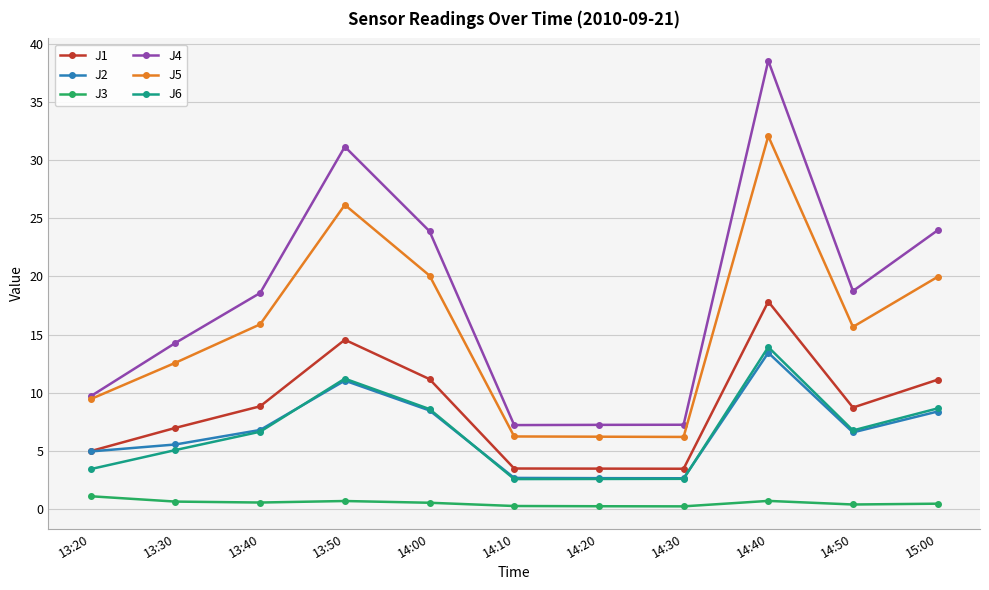

At which category is the sum across all series the highest?

14:40